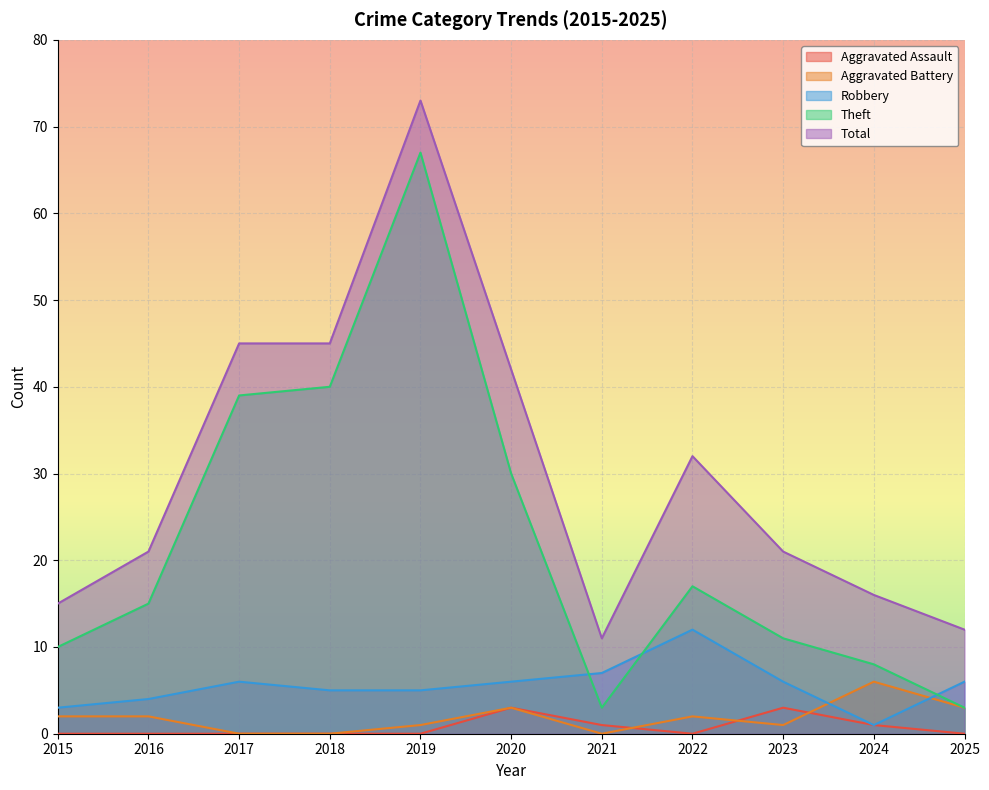

Which series has the largest range (max minus min)?

Theft